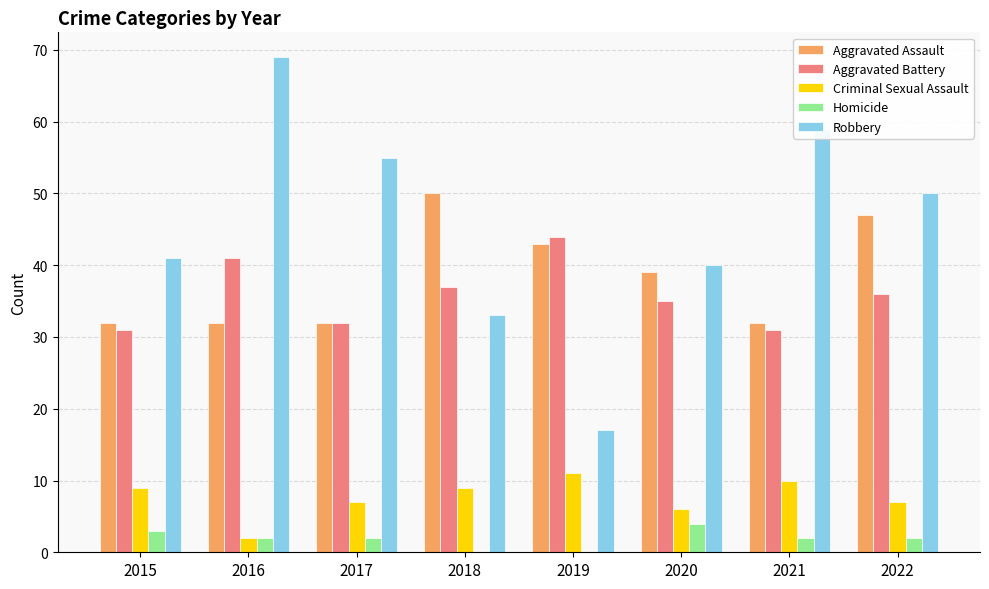

What is the approximate value of Homicide at 2016?

2